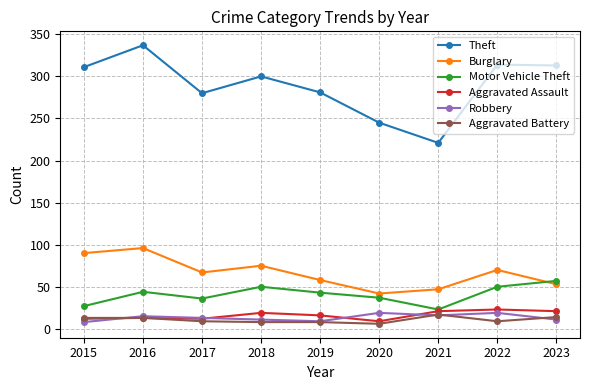

True or false: Aggravated Battery and Theft cross at least once.

False